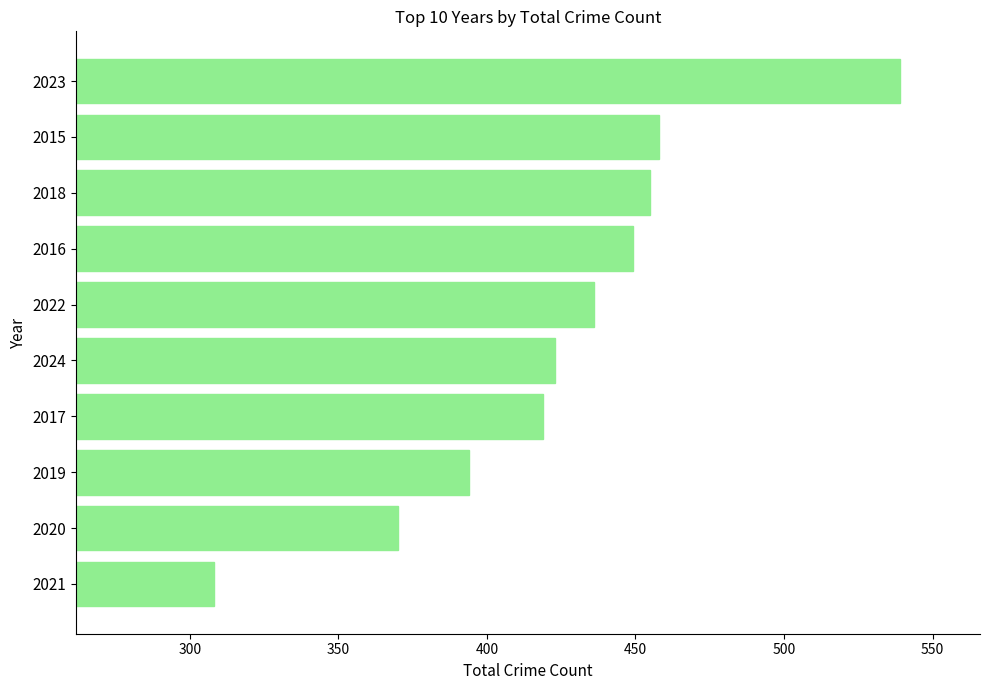

What is the minimum value shown in the chart?

308